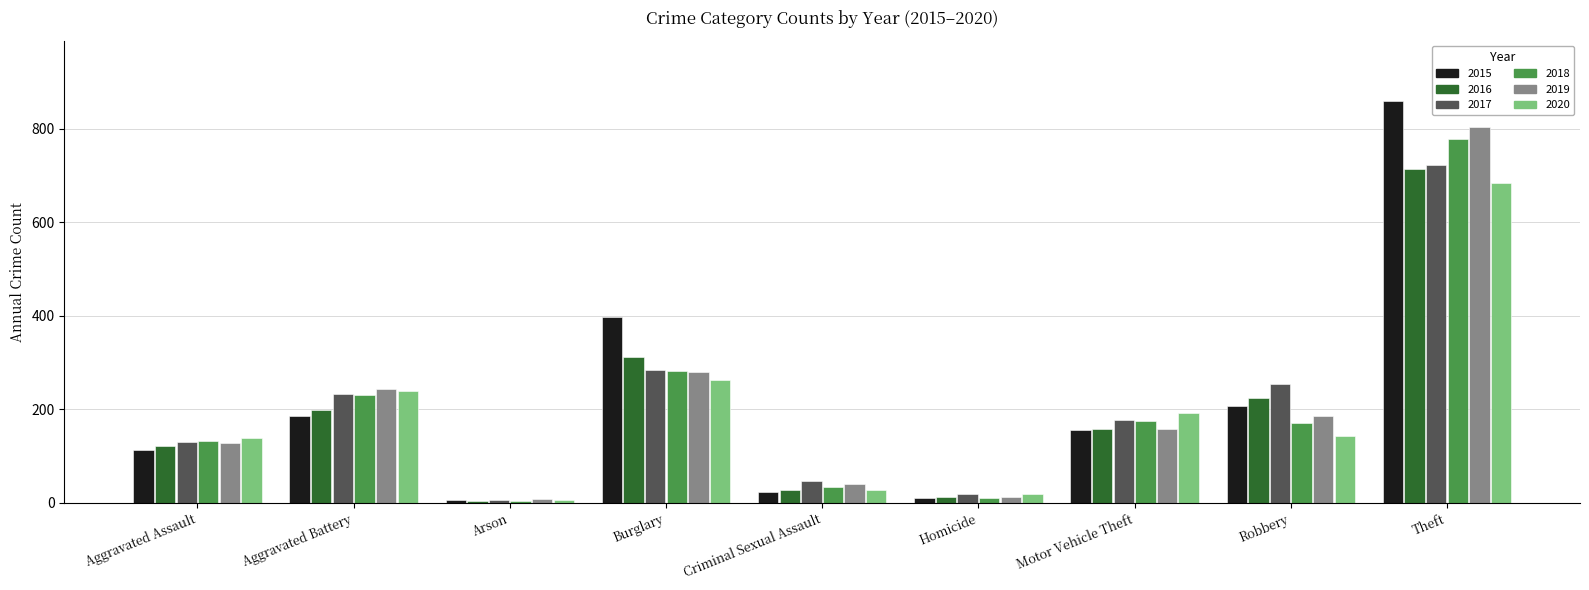

What is the total value across all series at Motor Vehicle Theft?

1017